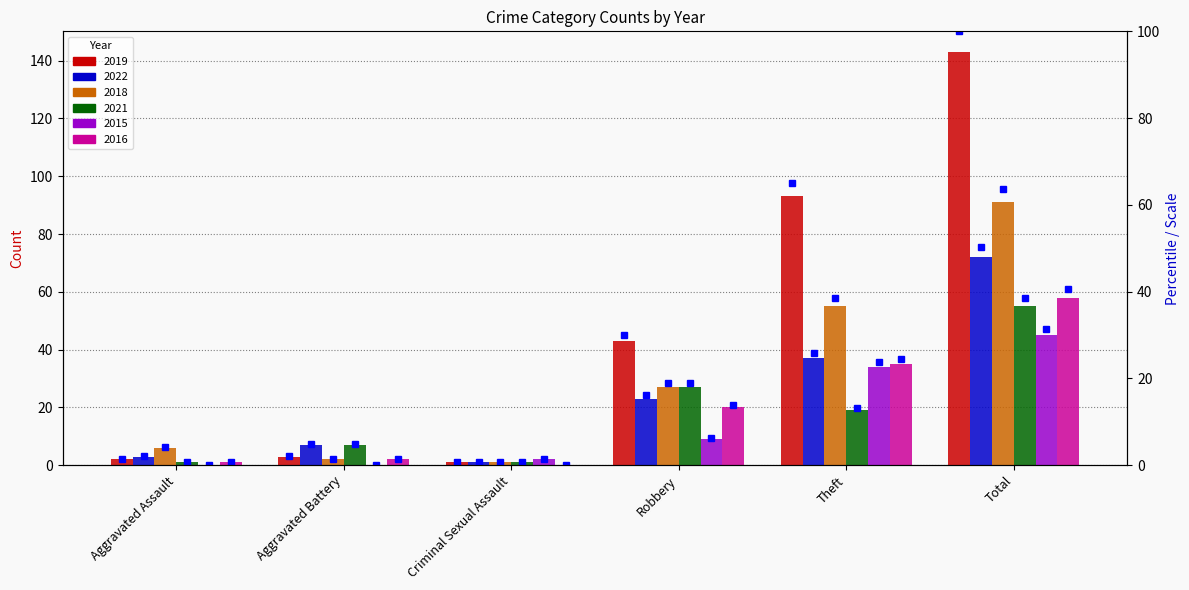

How many data points does each series have?

6